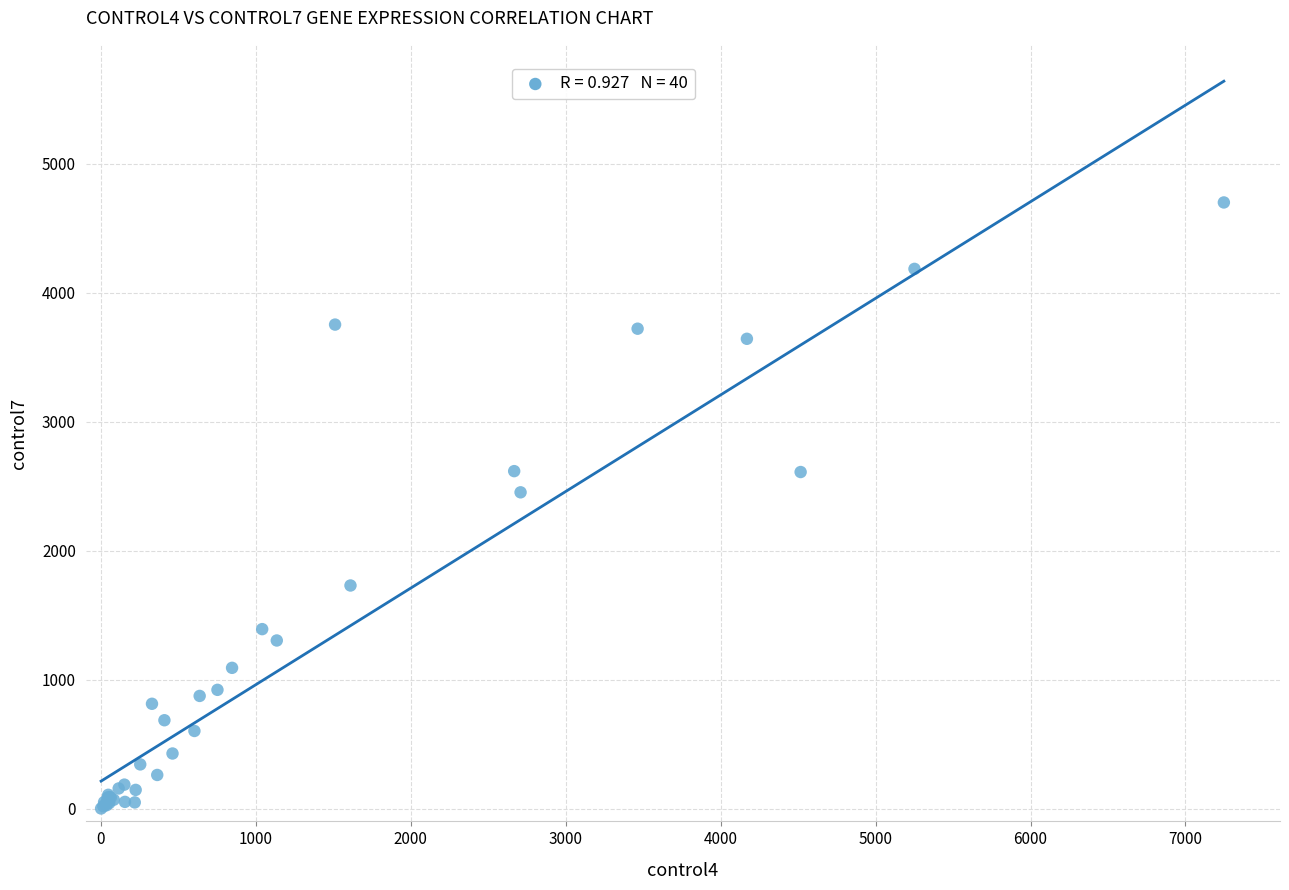

What Y value in the scatter plot is closest to 2351?

2453.6